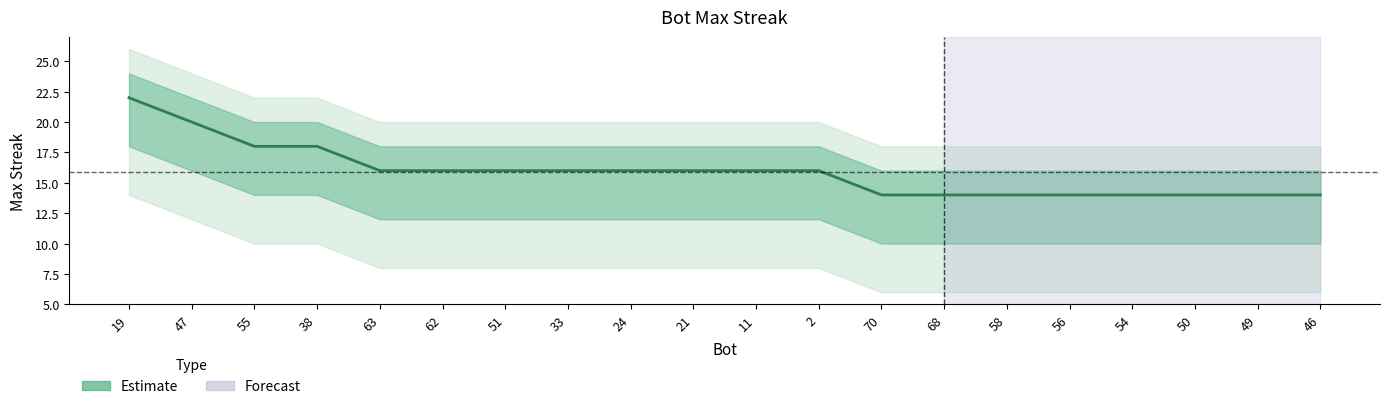

At which label is the value closest to 18?

55